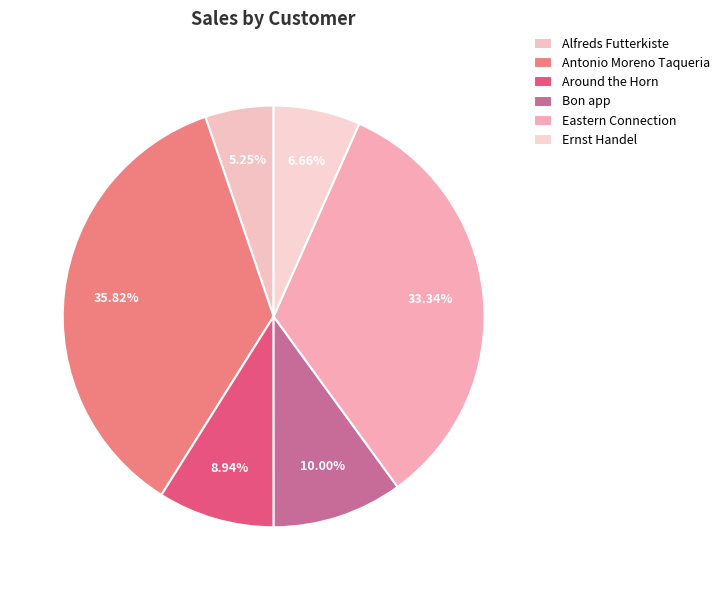

True or false: Eastern Connection accounts for 33% of the total.

True